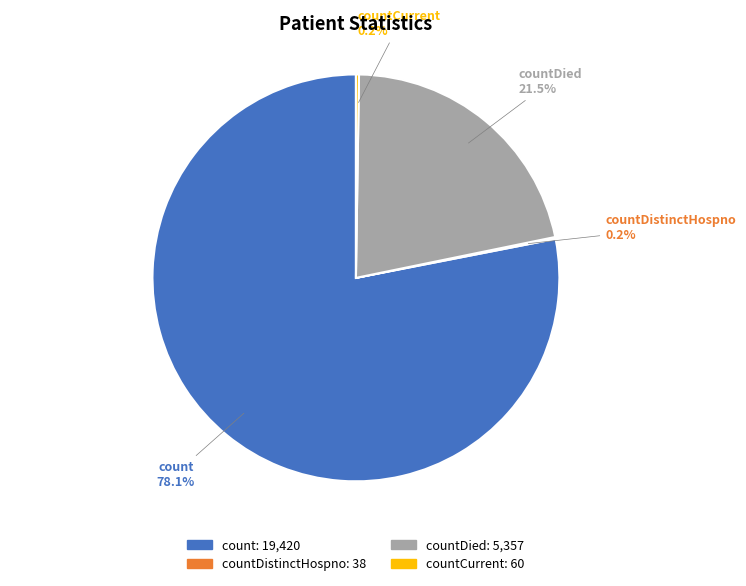

Is there any slice that represents more than half of the pie?

Yes